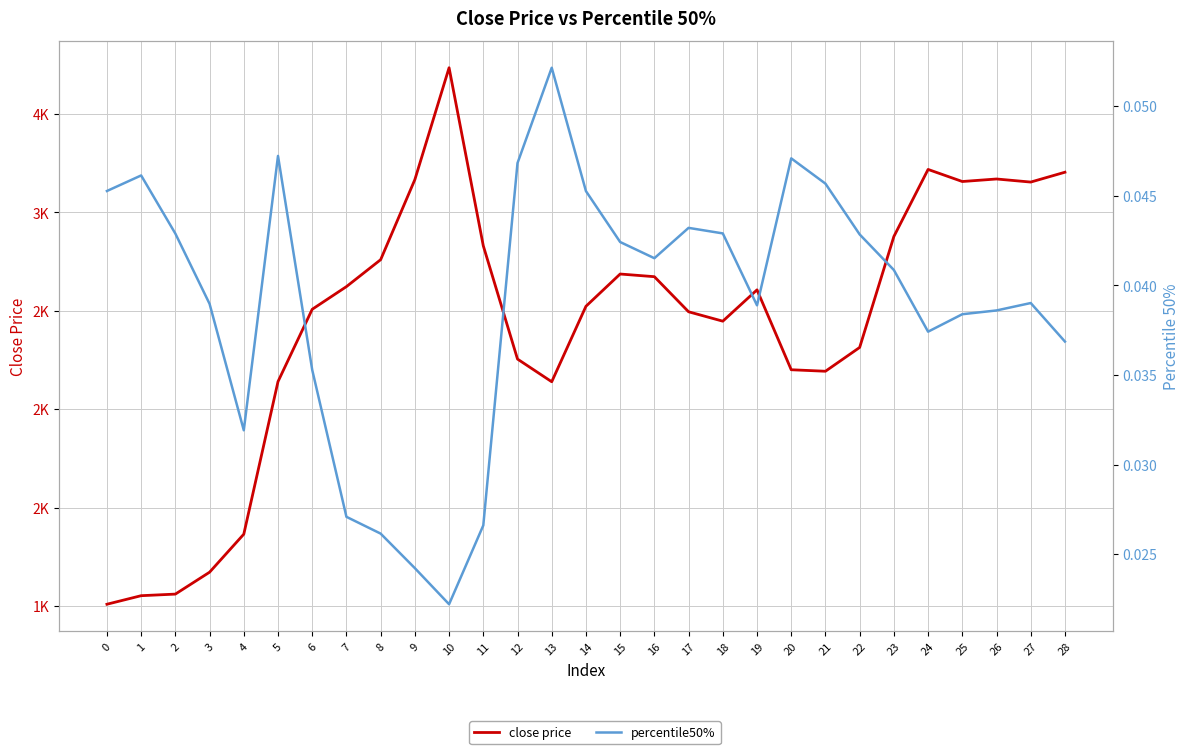

Reading left to right, extract all data points from this chart.

close price: 1009.6	1053.0	1061.1	1172.3	1365.5	2140.5	2507.8	2622.9	2759.7	3166.5	3734.6	2830.3	2254.8	2139.7	2523.0	2686.9	2673.3	2495.1	2447.3	2606.4	2200.6	2193.0	2313.9	2877.5	3218.1	3156.7	3169.6	3153.9	3203.9
percentile50%: 0.0	0.0	0.0	0.0	0.0	0.0	0.0	0.0	0.0	0.0	0.0	0.0	0.0	0.1	0.0	0.0	0.0	0.0	0.0	0.0	0.0	0.0	0.0	0.0	0.0	0.0	0.0	0.0	0.0